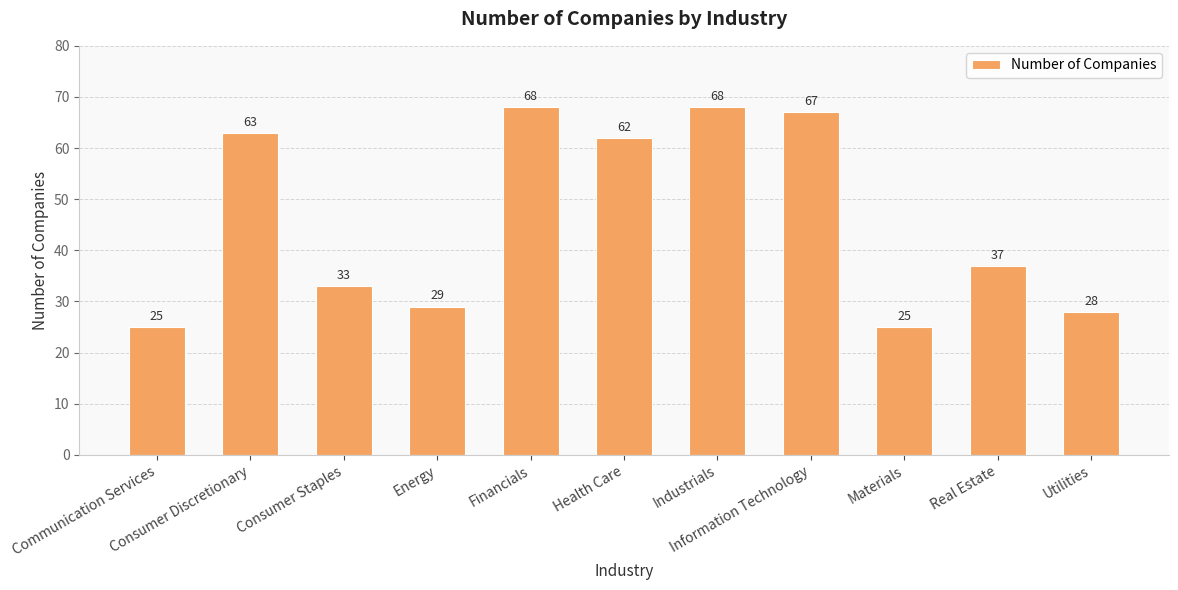

Between Information Technology and Health Care, which is larger?

Information Technology